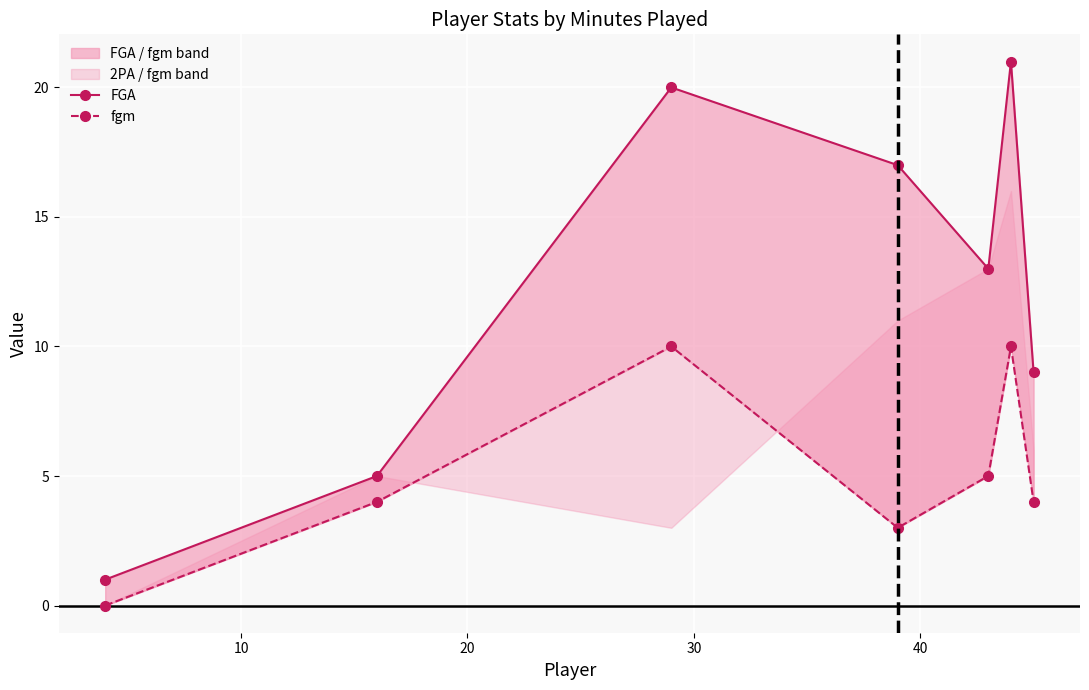

What is the highest value of the FGA series?

21